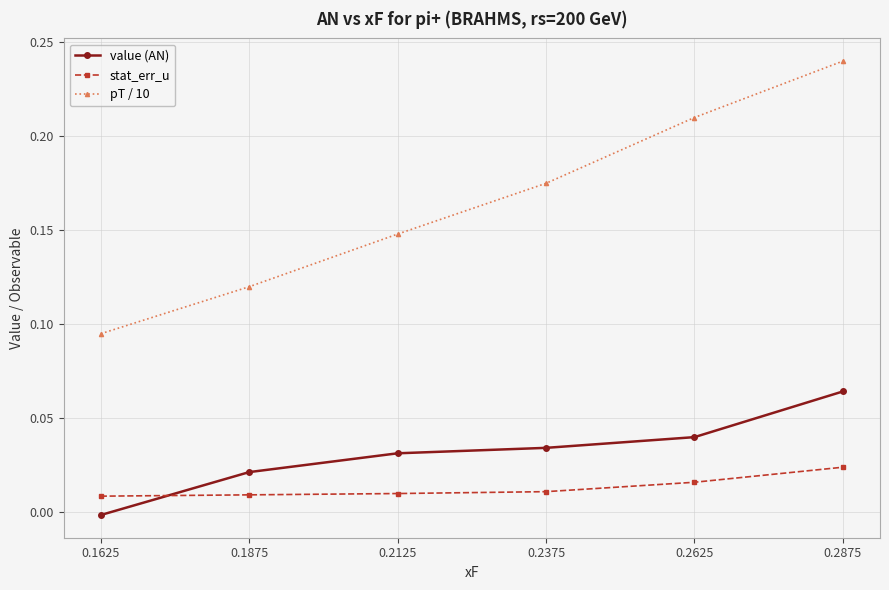

Which series has the largest range (max minus min)?

pT / 10